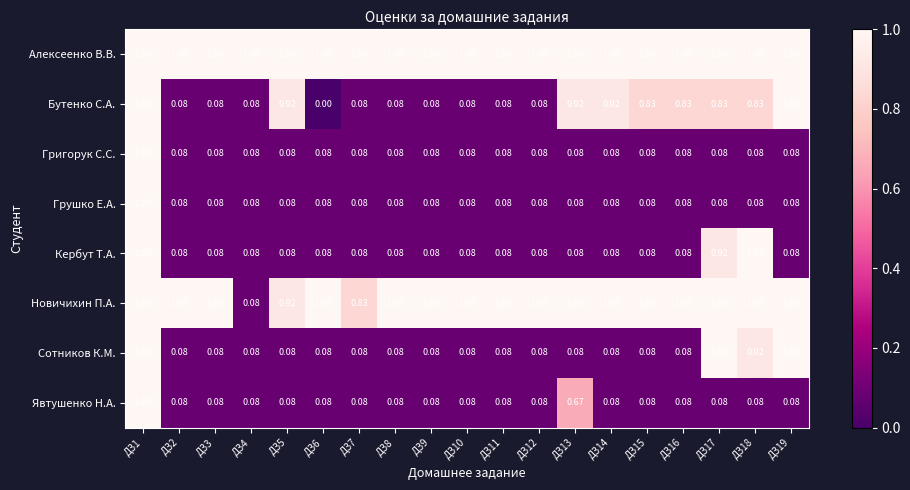

Which series has the largest total across all categories?

Алексеенко В.В.